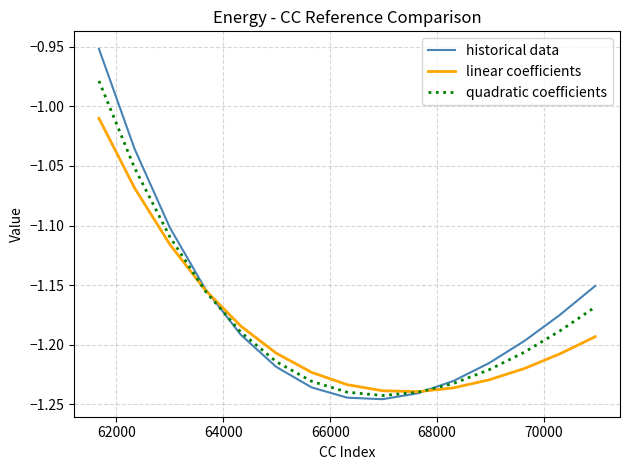

Rank the series by their maximum value, from highest to lowest.

historical data, quadratic coefficients, linear coefficients